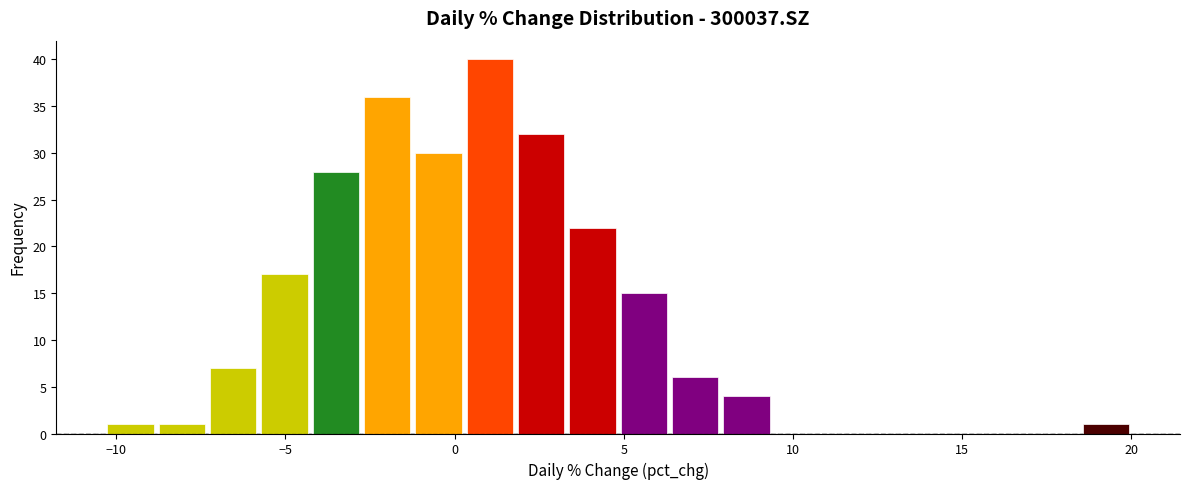

Read against the x-axis, roughly where is the centre of the tallest bar?

1.0